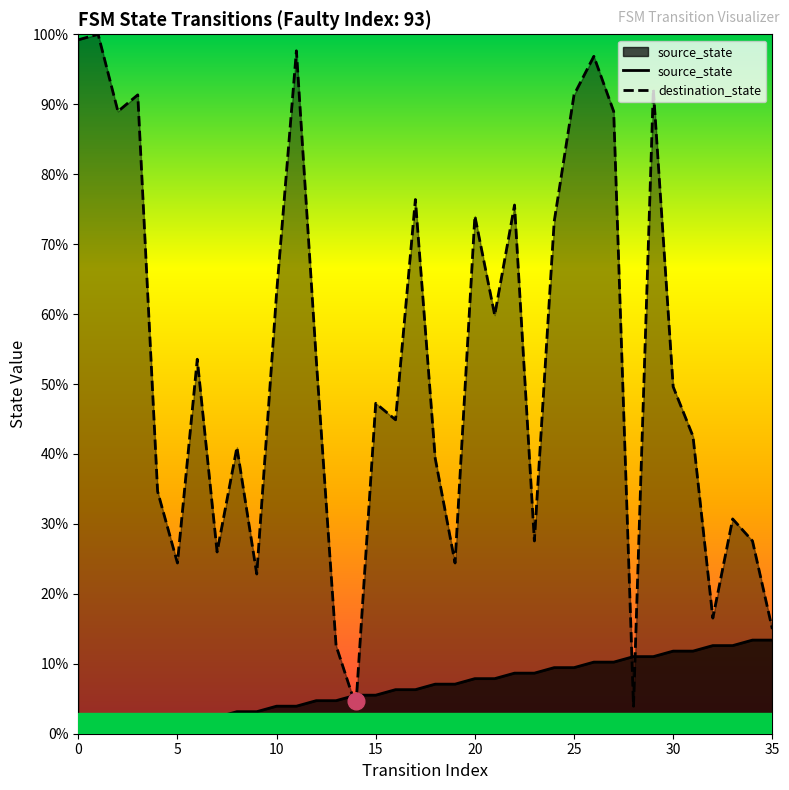

What is the sum of the destination_state values at 29 and 20?

166.1